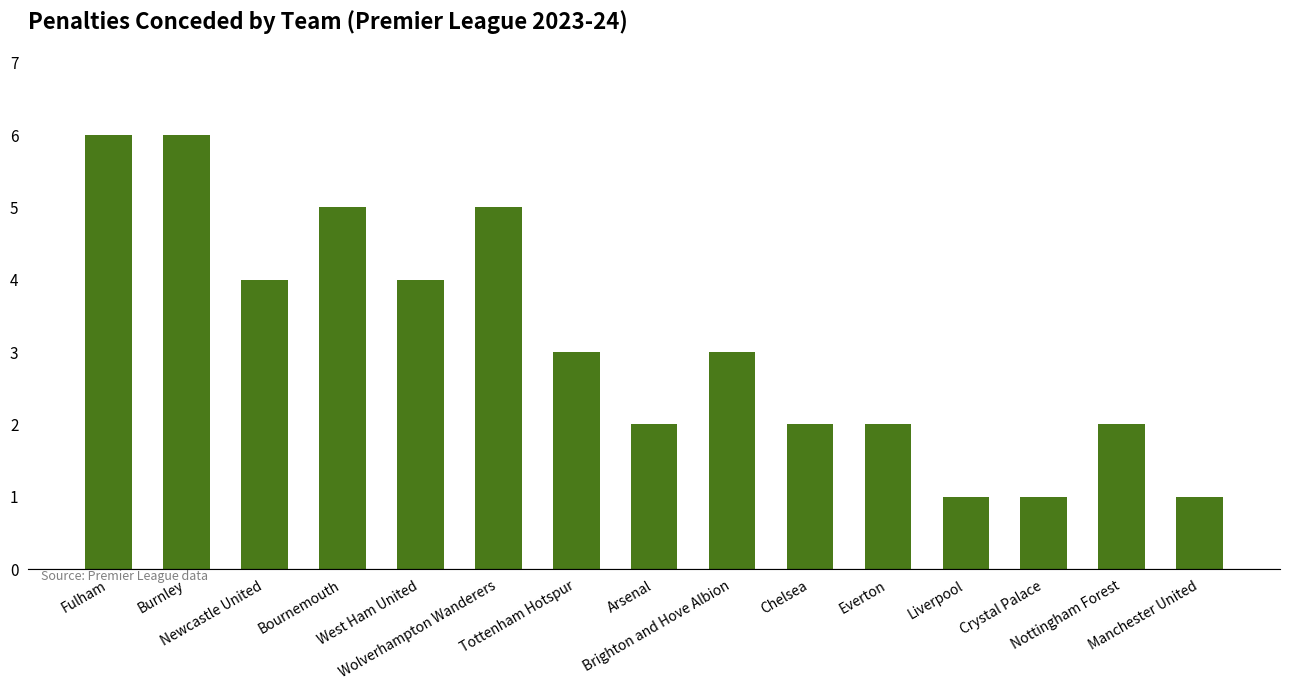

Does the chart contain stacked bars?

No